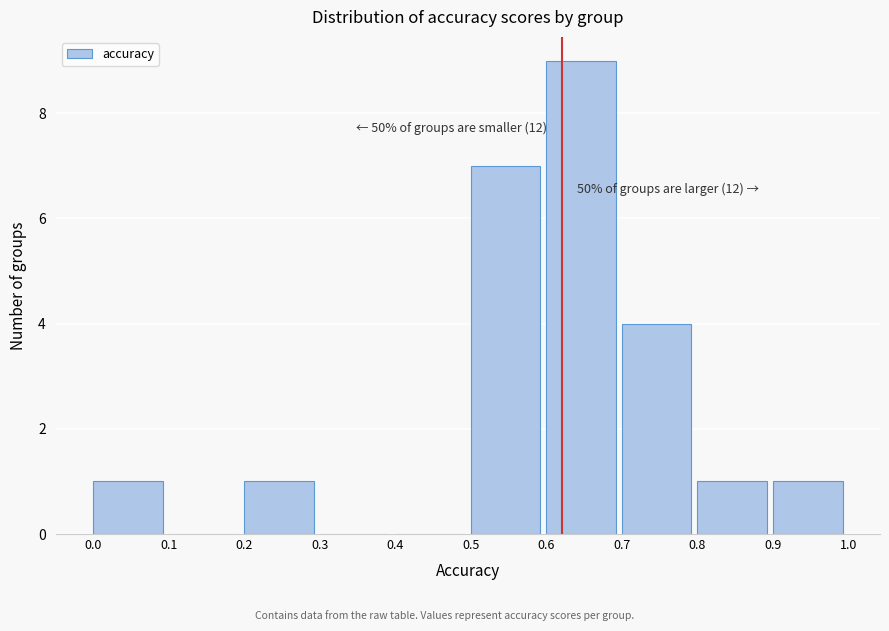

Over which range of the x-axis is the bar tallest?

0.6 to 0.7